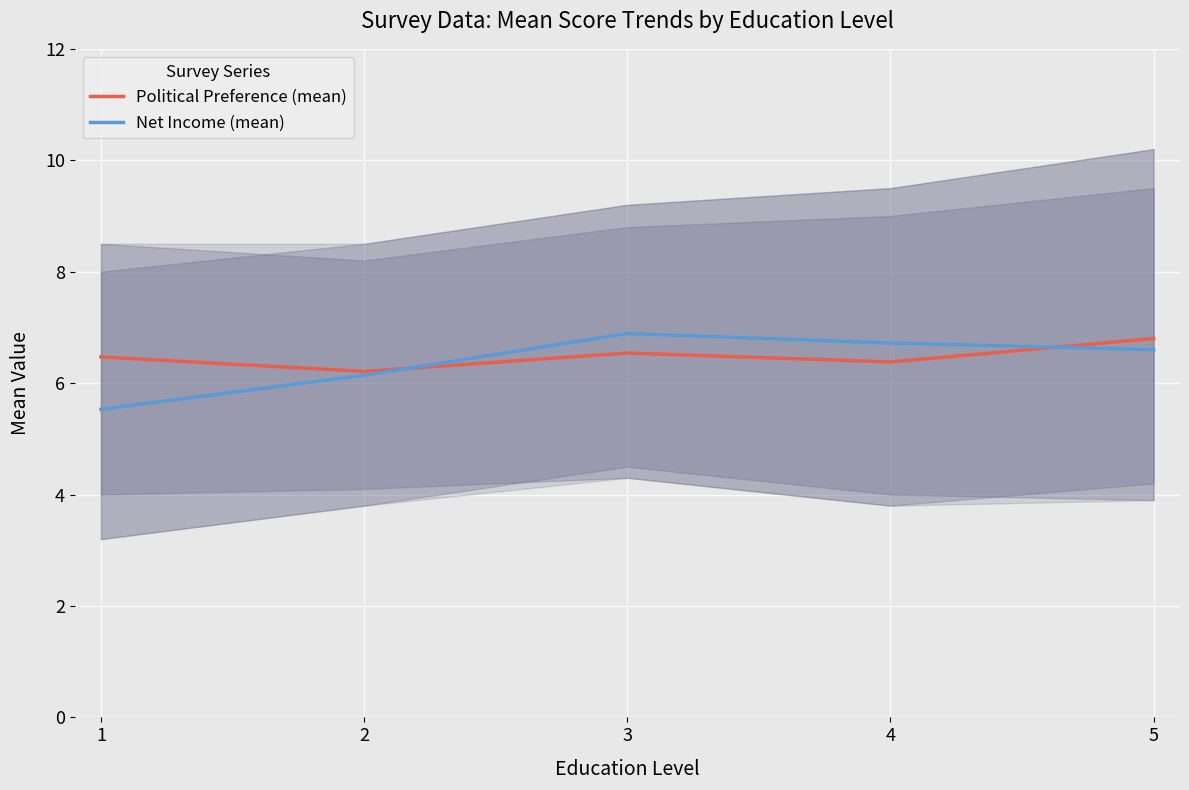

Reading left to right, transcribe all the data shown in this chart.

Political Preference (mean): 6.5	6.2	6.5	6.4	6.8
Net Income (mean): 5.5	6.1	6.9	6.7	6.6